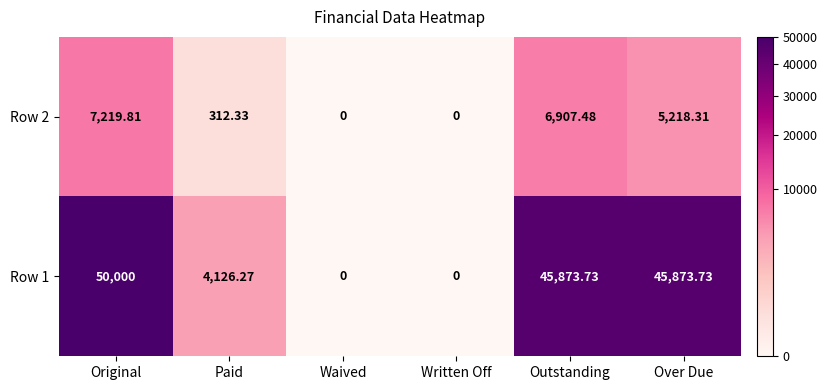

At which category is the sum across all series the highest?

Original